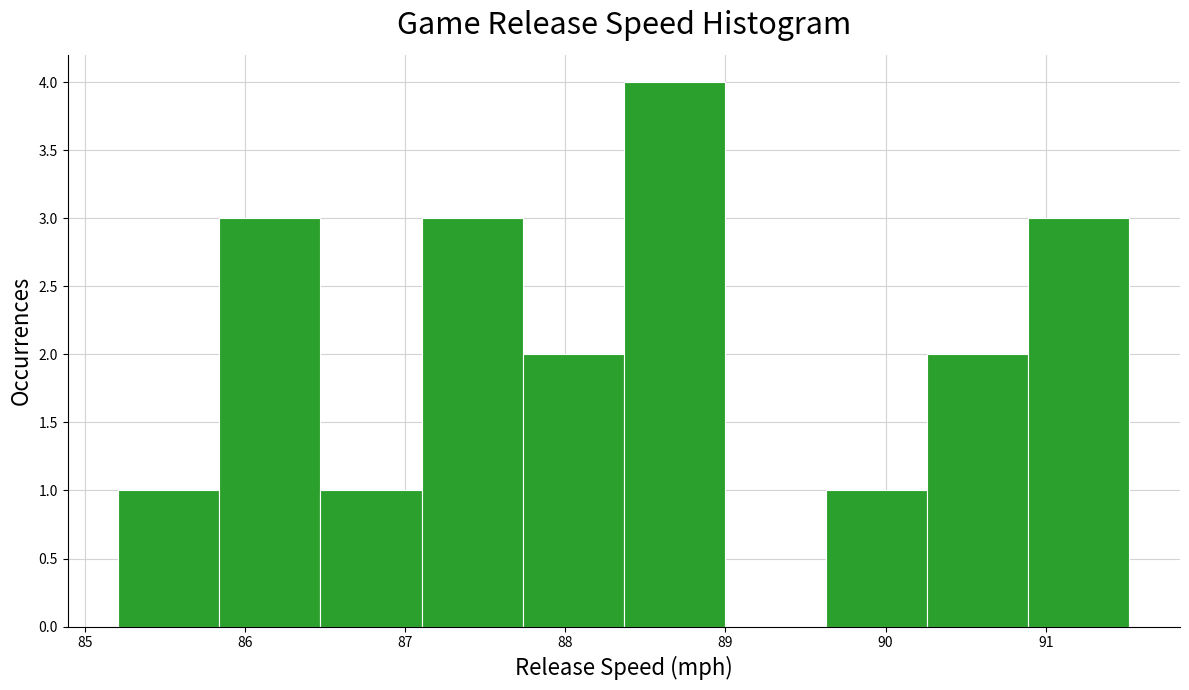

How tall is the bar that spans 87.7 to 88.4 on the x-axis? Neither the bar edges nor the heights are printed on the chart, so give them approximately, as read against the axes.

2